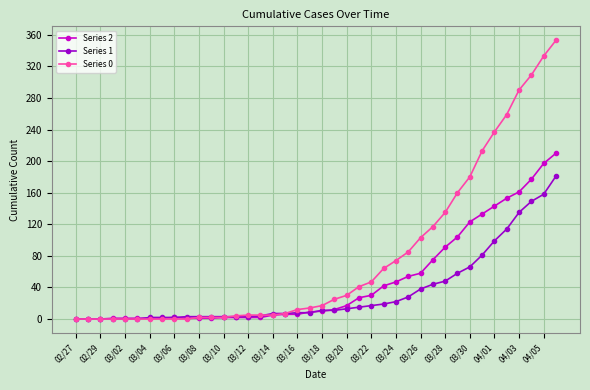

What is the highest value of the Series 0 series?

353